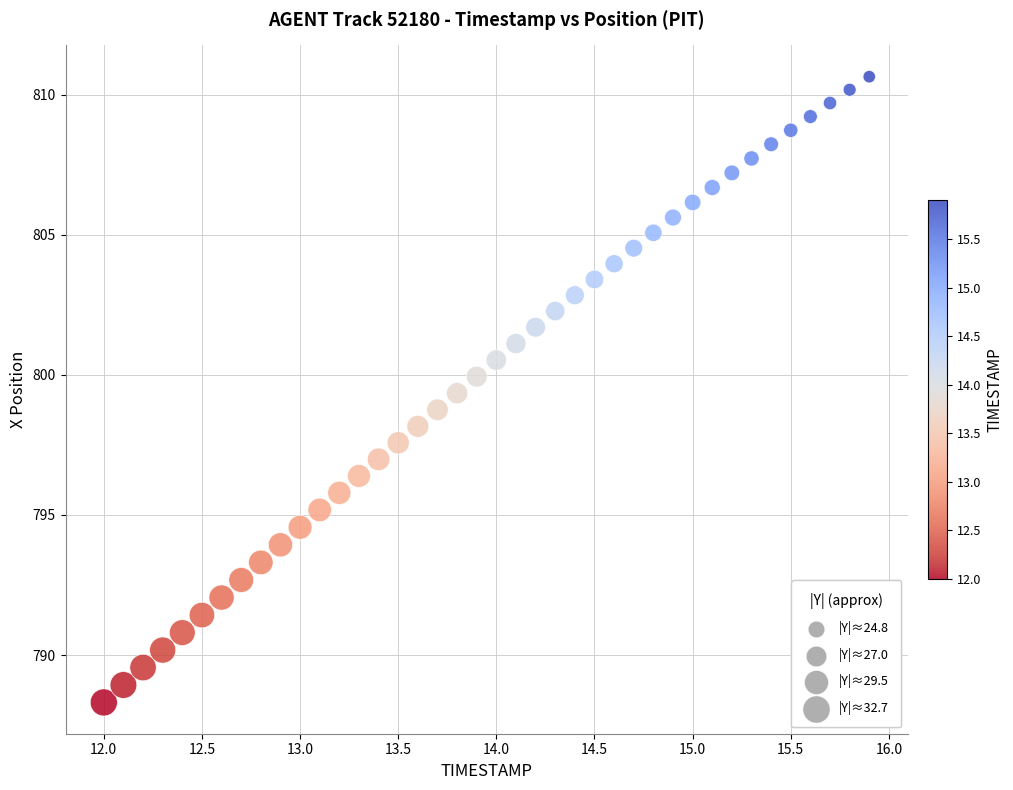

What is the range of Y values (max minus min)?

22.3